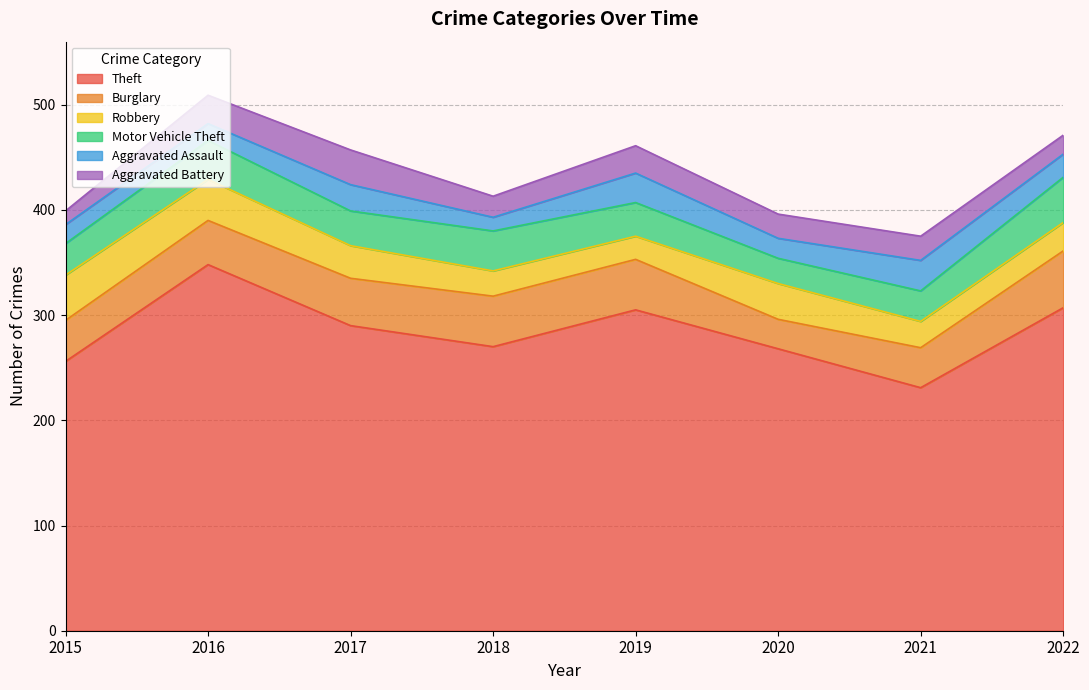

What is the difference between the maximum and minimum values in the Aggravated Battery series?

20